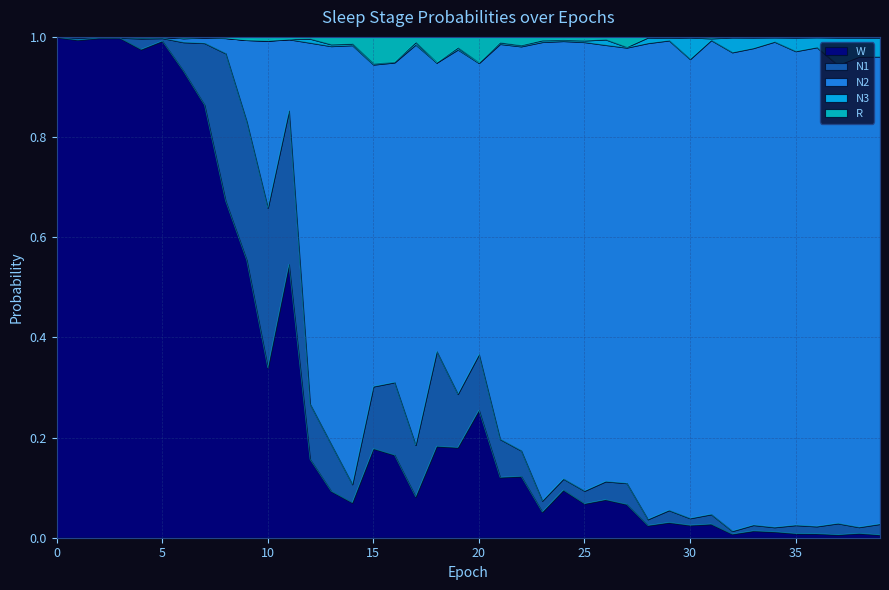

True or false: R and W intersect in this chart.

False